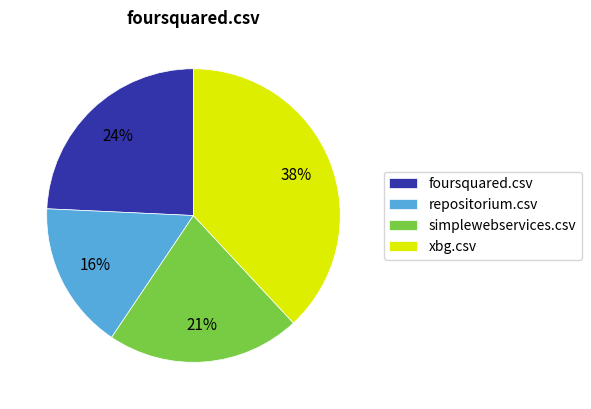

Is it true that simplewebservices.csv is 11% of the pie?

False